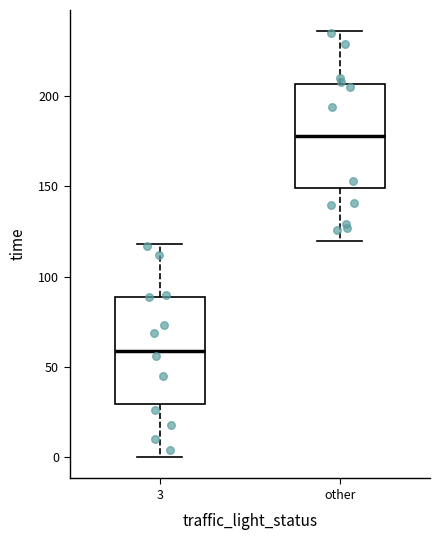

Reading left to right, read every box against the y-axis: the position of its median line, the range the box covers, and the ends of its whiskers. The values are not printed on the chart, so give them approximately, as read against the axis.

3: median 60, box 30 to 90, whiskers 0 to 120
other: median 180, box 150 to 205, whiskers 120 to 235